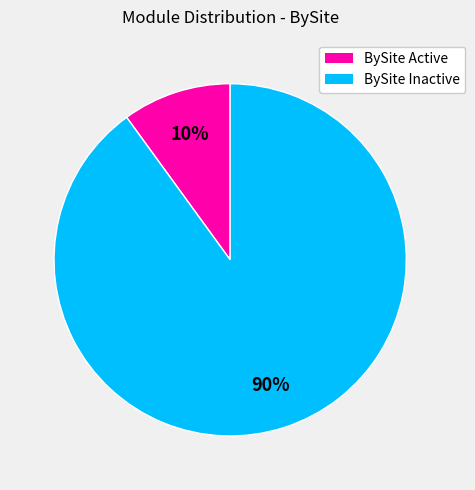

How many segments does this pie chart have?

2